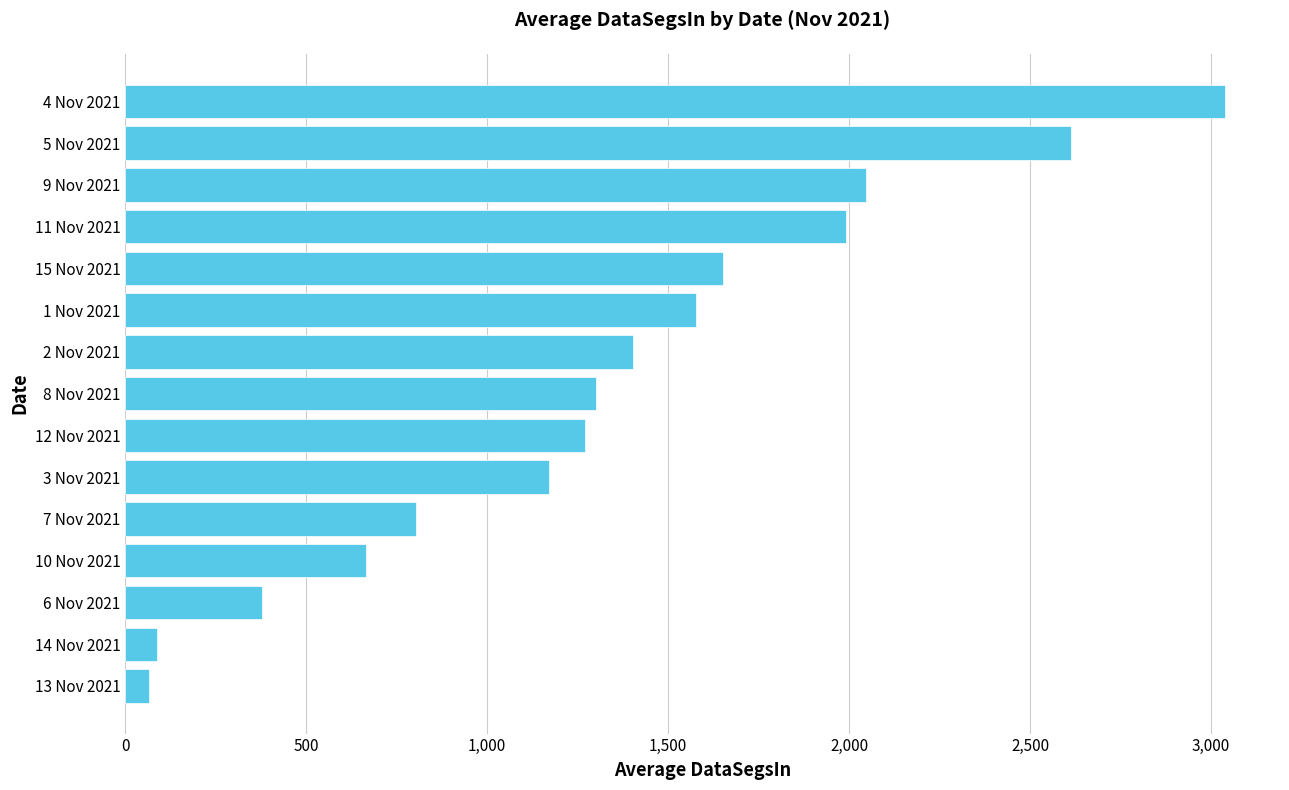

What is the average value?

1337.5